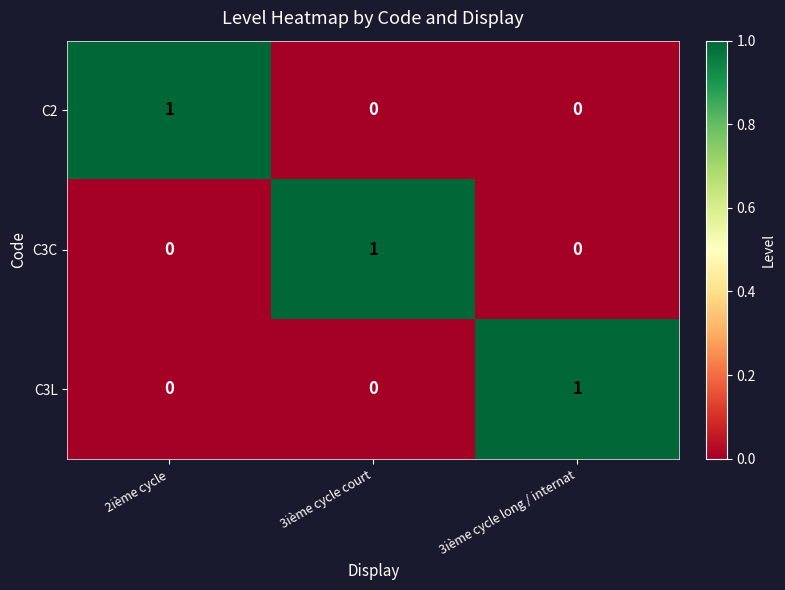

At which label does C3L reach its peak?

3ième cycle long / internat